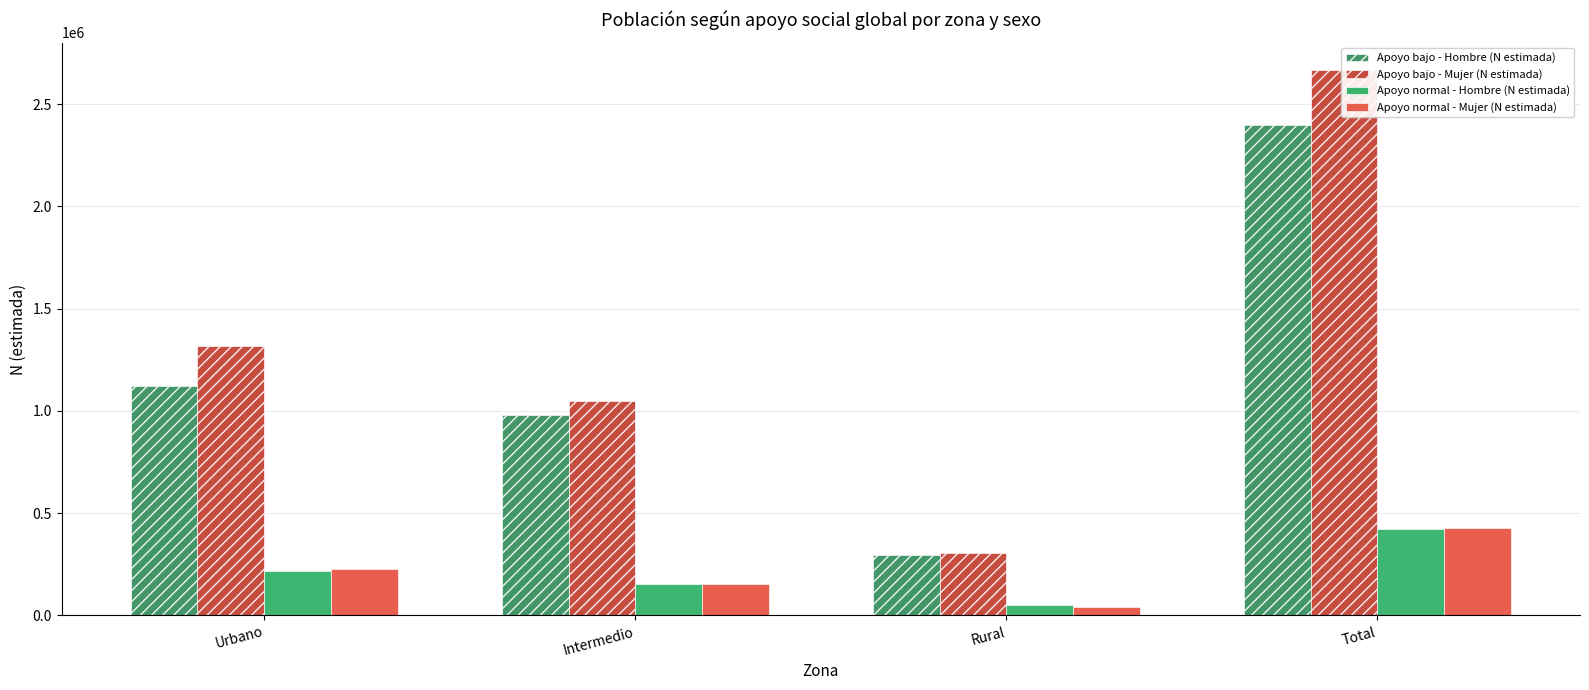

Which series has the largest range (max minus min)?

Apoyo bajo - Mujer (N estimada)